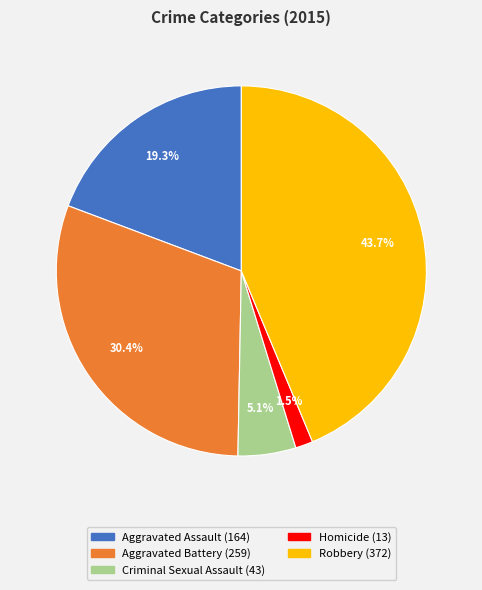

What is the smallest slice in the pie chart?

Homicide